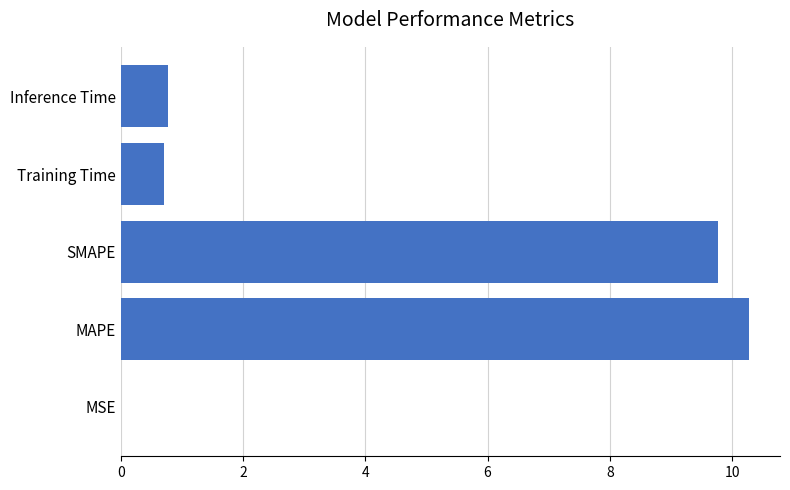

Is it true that the value at Inference Time is 0.8?

True